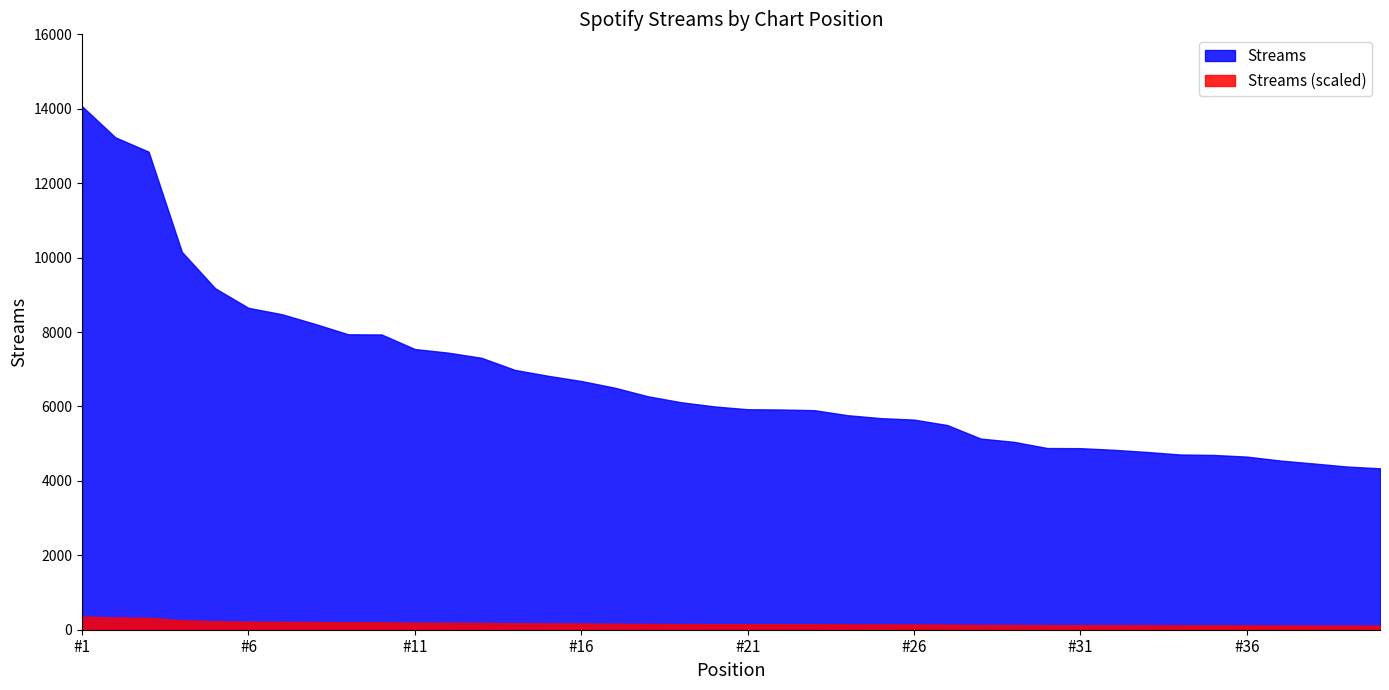

What is the lowest value of the Streams series?

4338.0